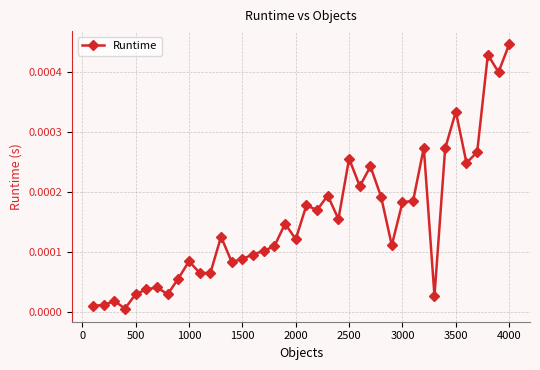

True or false: the data has more than 0 interior local peaks.

True